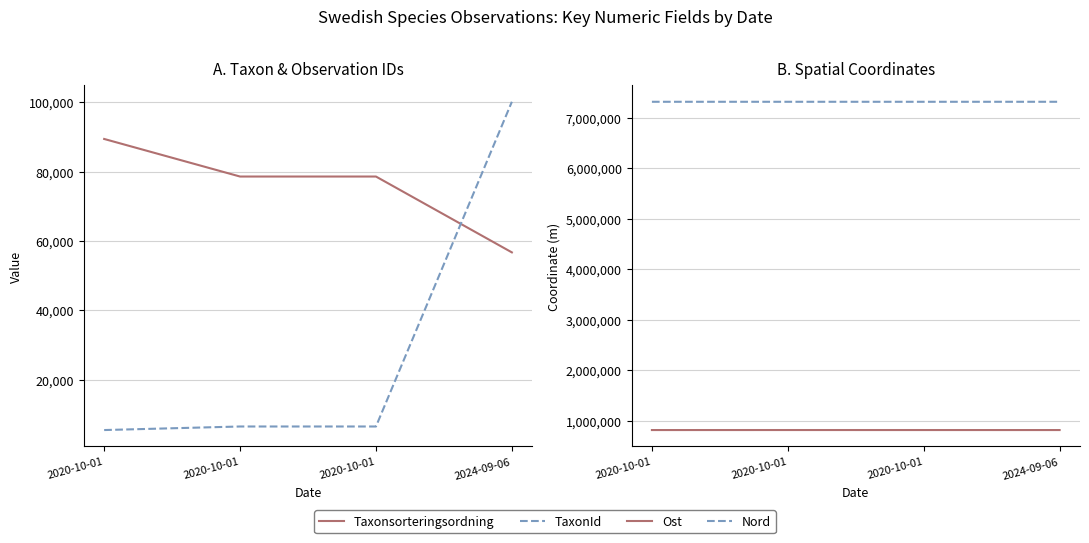

What is the total value across all series at 2020-10-01?

8225996